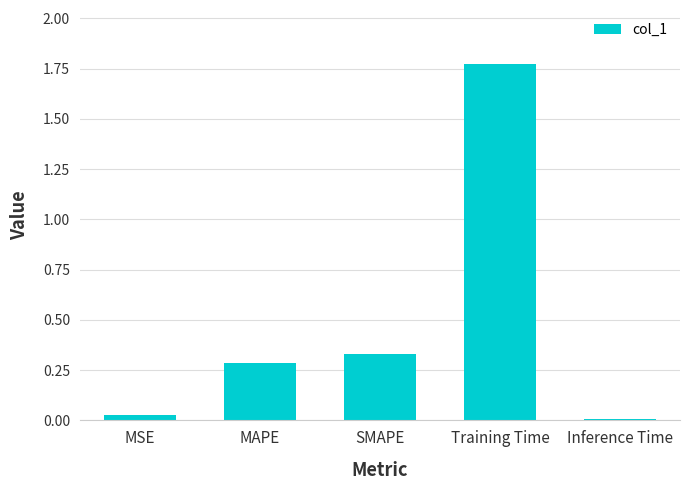

What is the label of the 2nd bar from the right?

Training Time